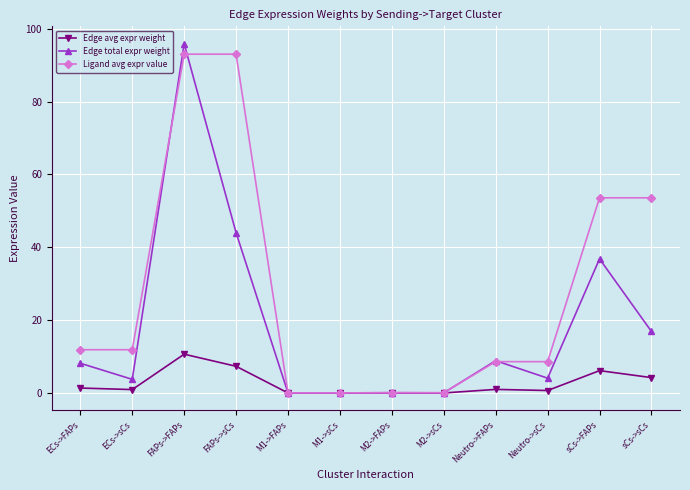

Is the value of Ligand avg expr value at sCs->sCs greater than the value of Edge avg expr weight at Neutro->sCs?

Yes